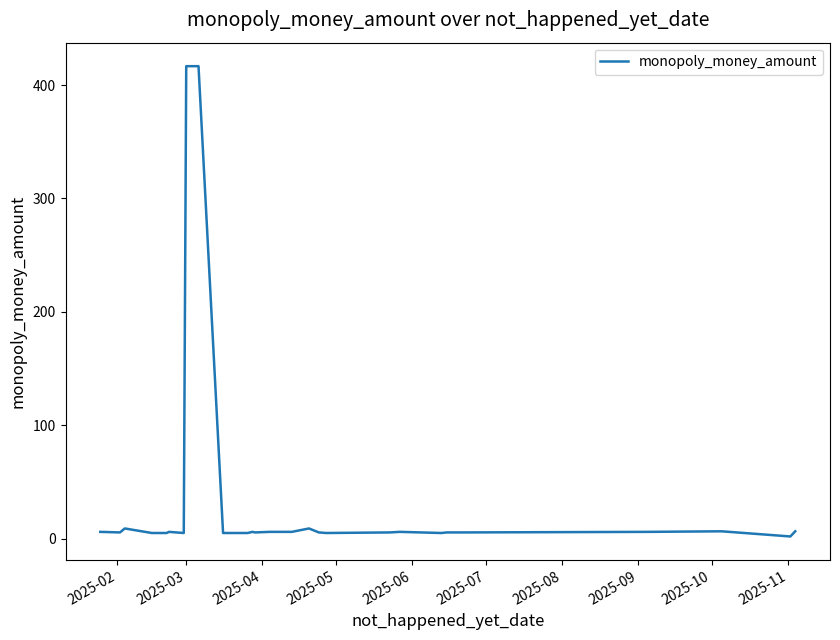

What is the difference between the maximum and minimum values?

414.7